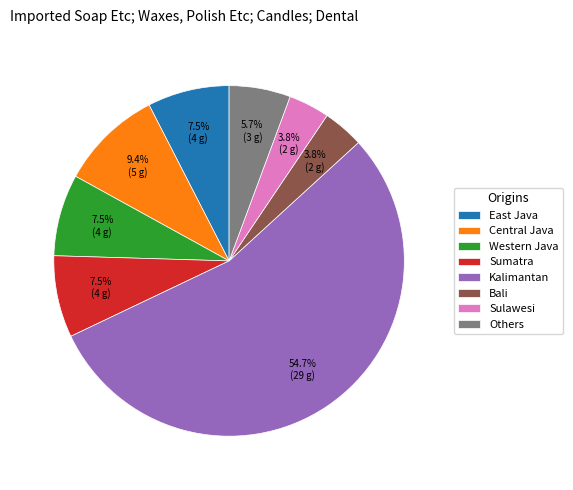

Which category has the biggest portion of the pie?

Kalimantan